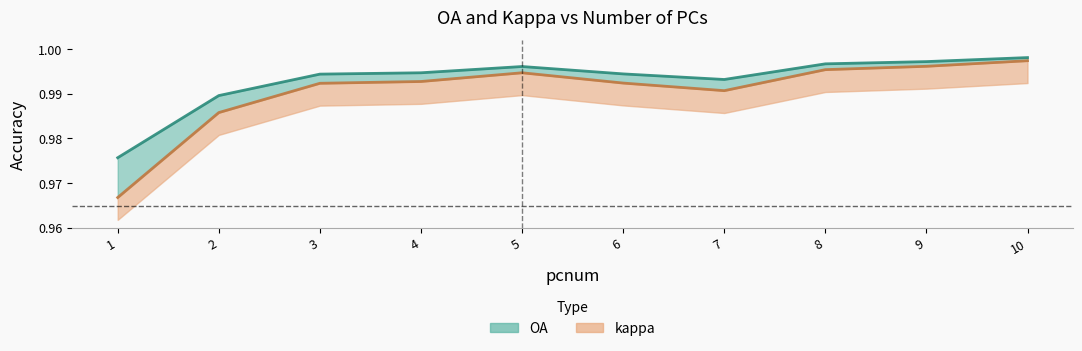

Rank the series by their maximum value, from highest to lowest.

OA, kappa